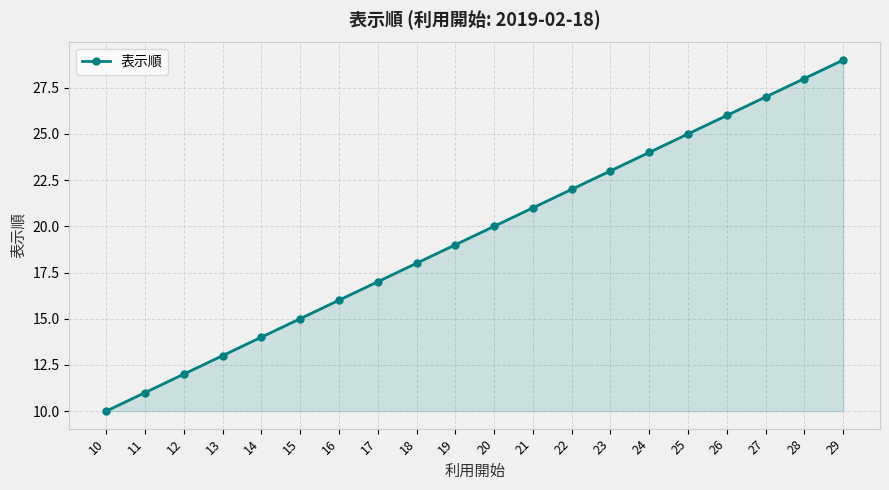

Rank the categories by value from highest to lowest.

29, 28, 27, 26, 25, 24, 23, 22, 21, 20, 19, 18, 17, 16, 15, 14, 13, 12, 11, 10